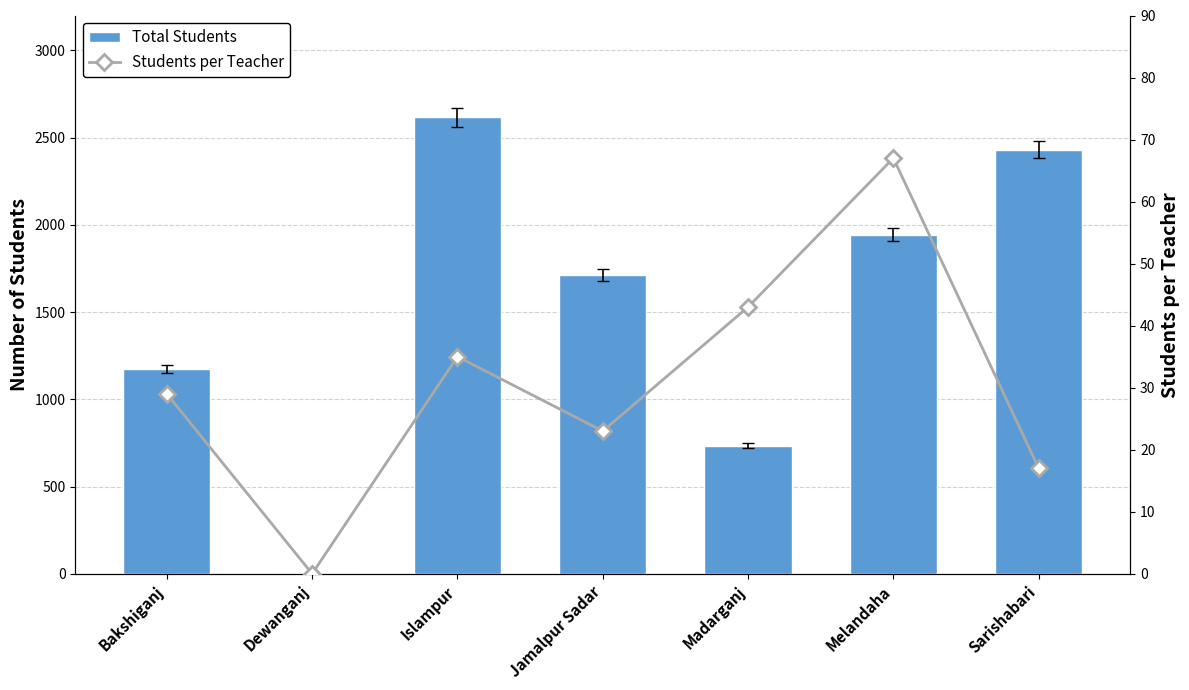

How many data points does each series have?

7